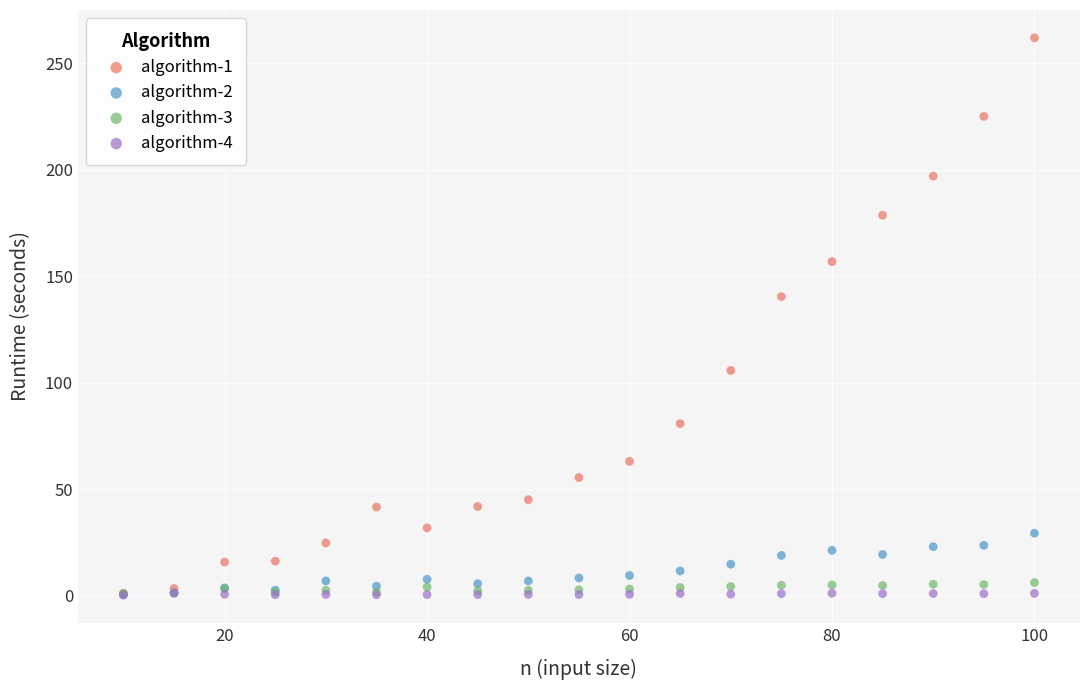

Across all series, what Y value is closest to 131?

140.5